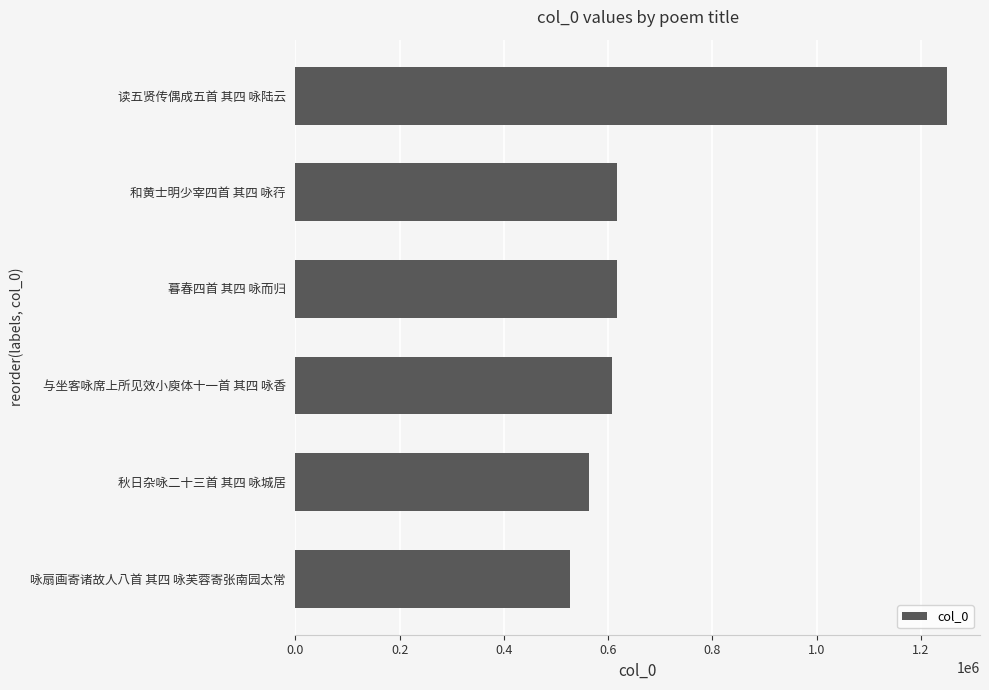

How many values are below 616475?

3